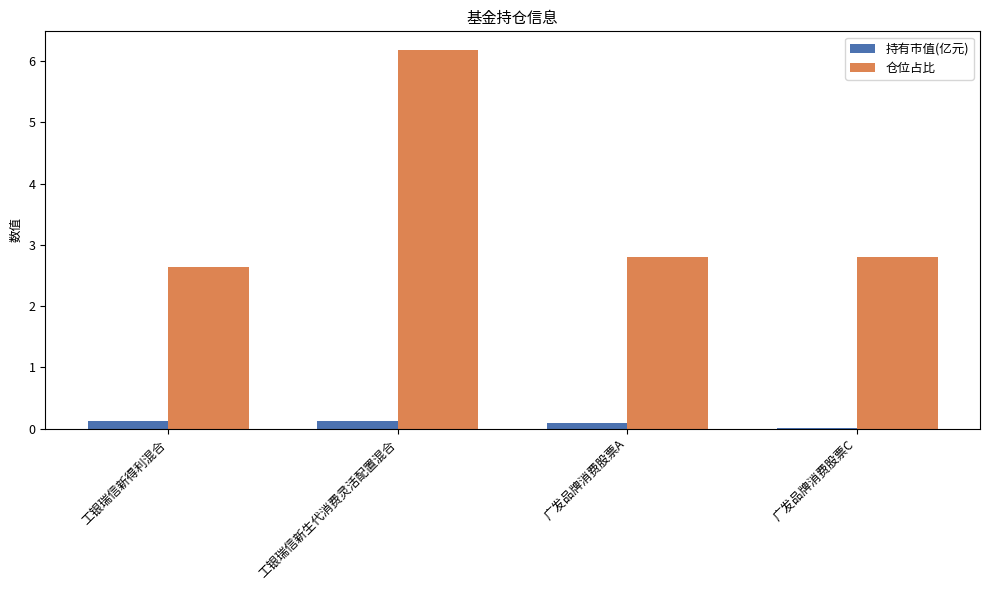

At which label does 仓位占比 reach its peak?

工银瑞信新生代消费灵活配置混合